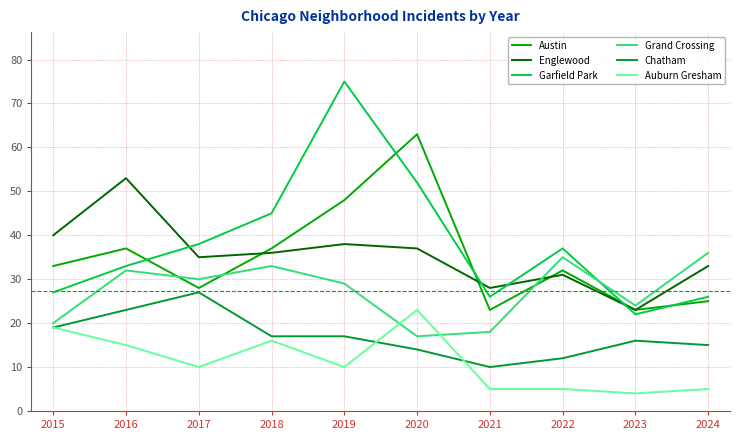

What is the difference between the highest and lowest values at 2022?

32